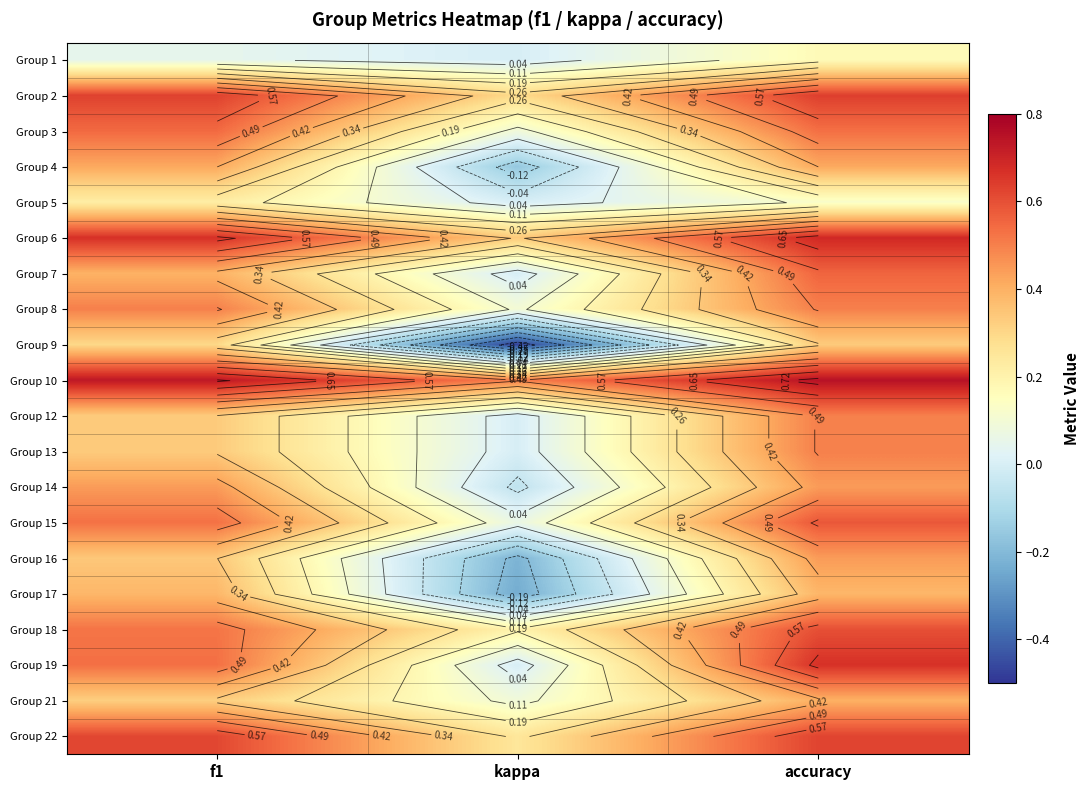

At f1, list the series in order from largest to smallest.

Group 10, Group 6, Group 2, Group 22, Group 3, Group 19, Group 15, Group 18, Group 8, Group 14, Group 4, Group 7, Group 17, Group 16, Group 12, Group 13, Group 21, Group 9, Group 5, Group 1